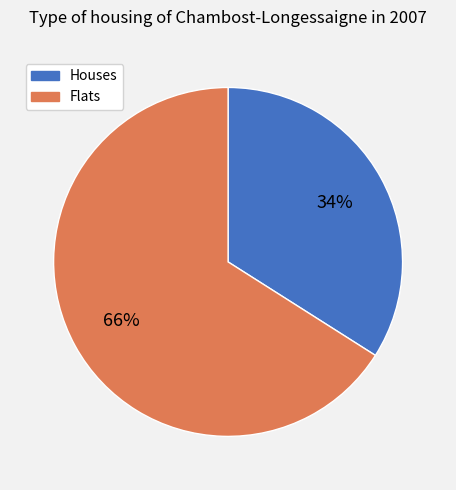

Count the number of slices in the pie.

2